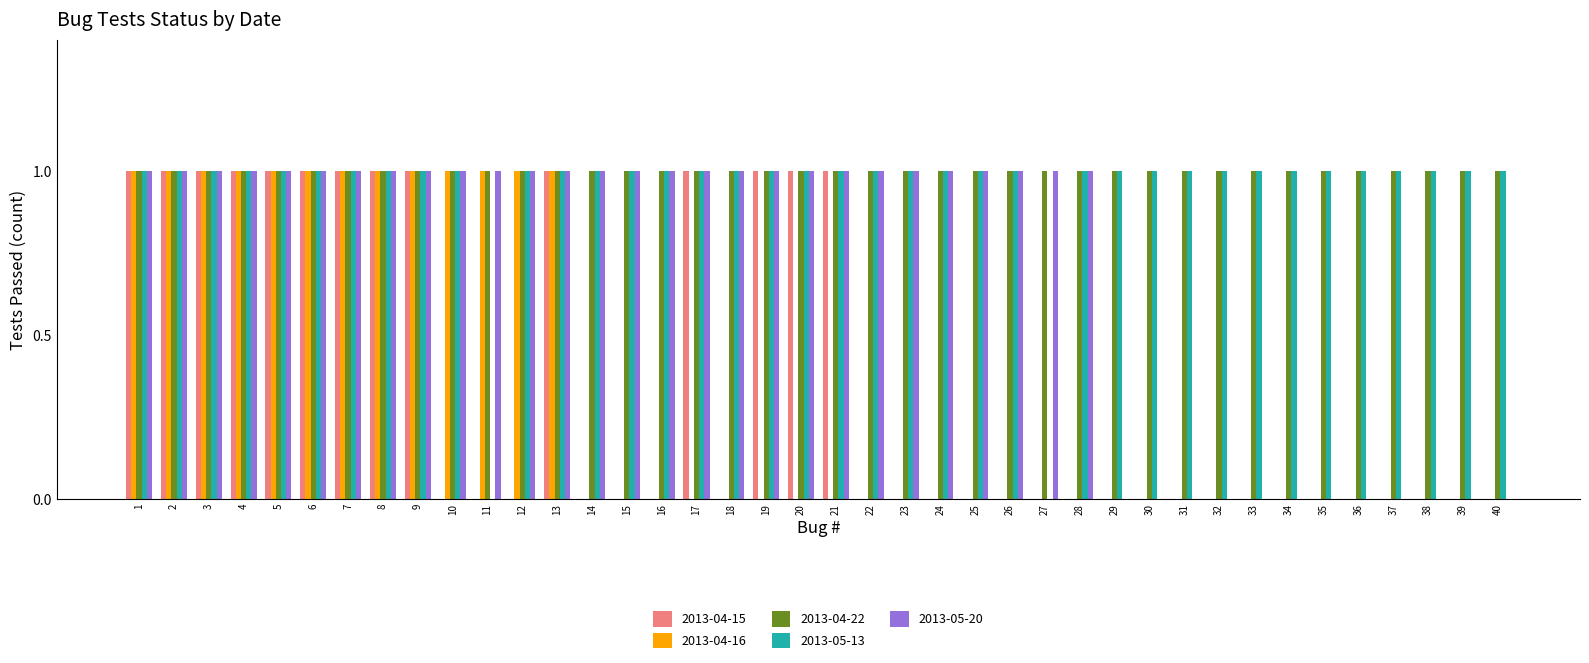

True or false: 2013-04-16 has a value of 0 at 7.

False